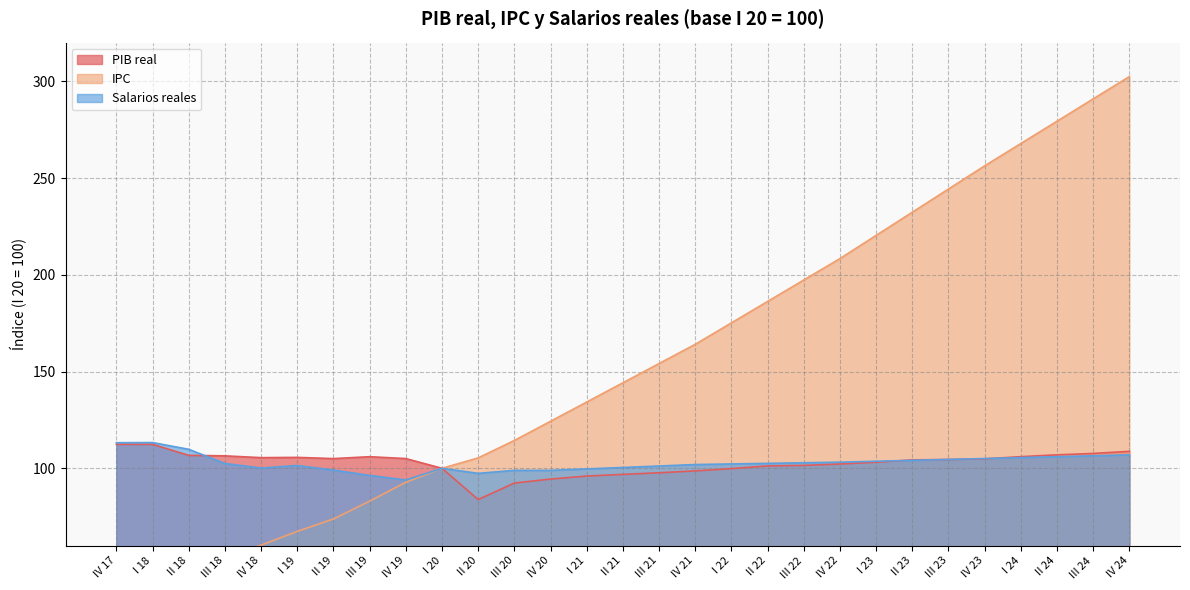

True or false: Salarios reales and PIB real intersect in this chart.

True